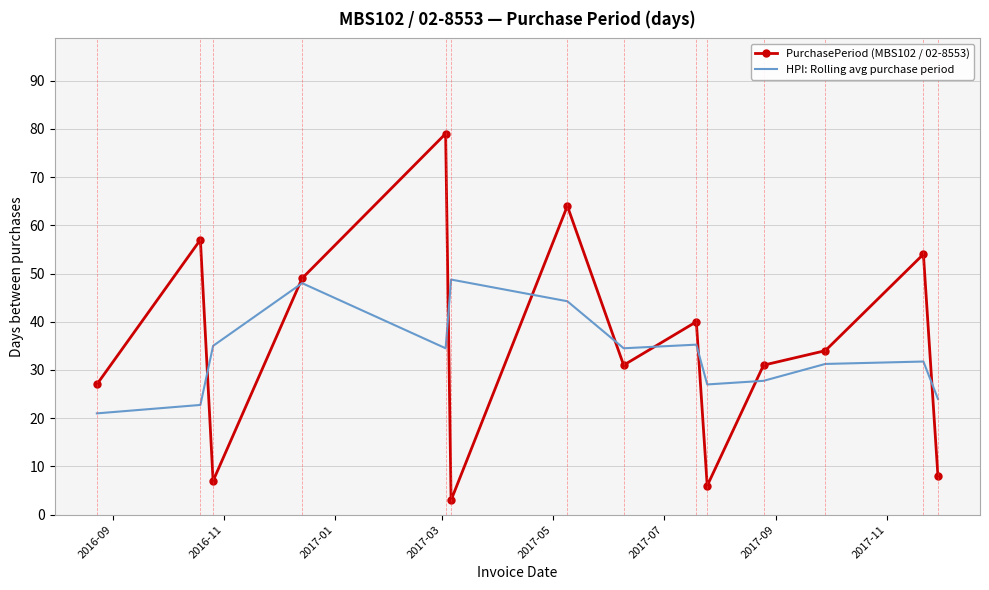

How many times do PurchasePeriod (MBS102 / 02-8553) and HPI: Rolling avg purchase period cross each other?

9